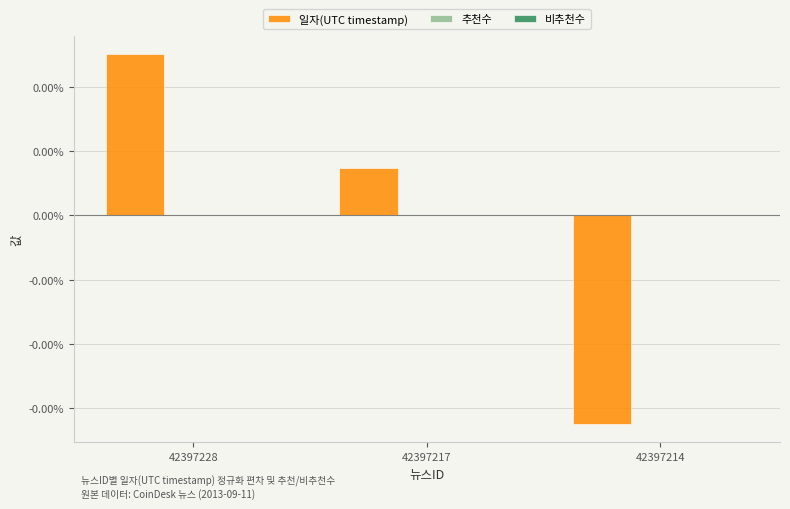

Does the chart contain any negative values?

Yes